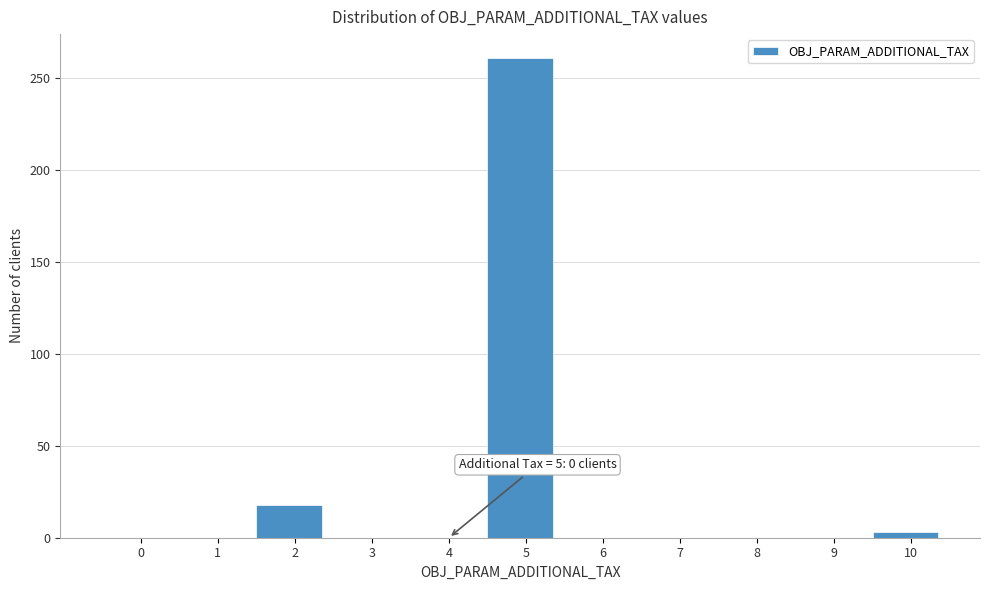

Reading left to right, transcribe all the data shown in this chart.

0=0	1=0	2=18	3=0	4=0	5=261	6=0	7=0	8=0	9=0	10=3